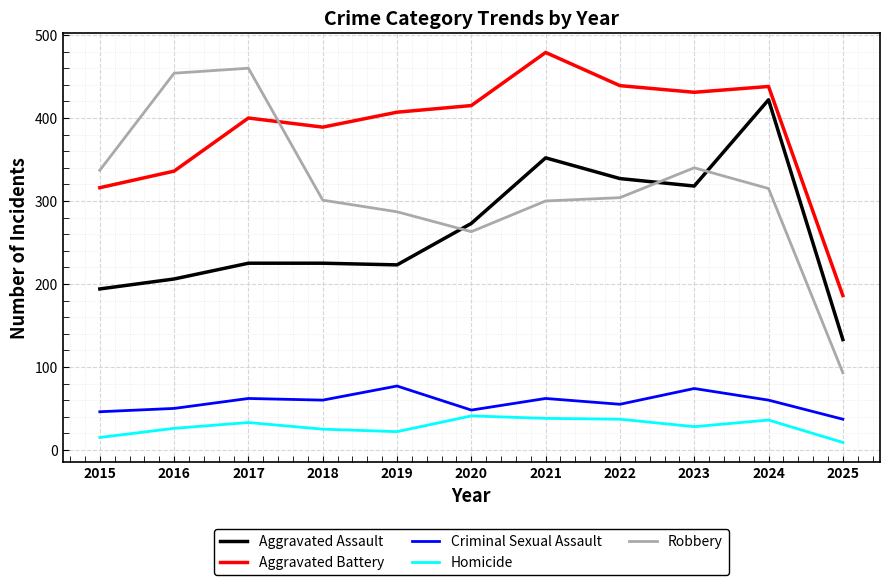

True or false: Aggravated Assault has a value of 273 at 2020.

True